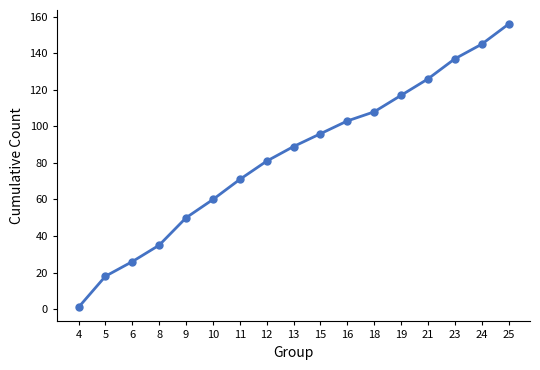

Does the chart display data point markers on the line(s)?

Yes